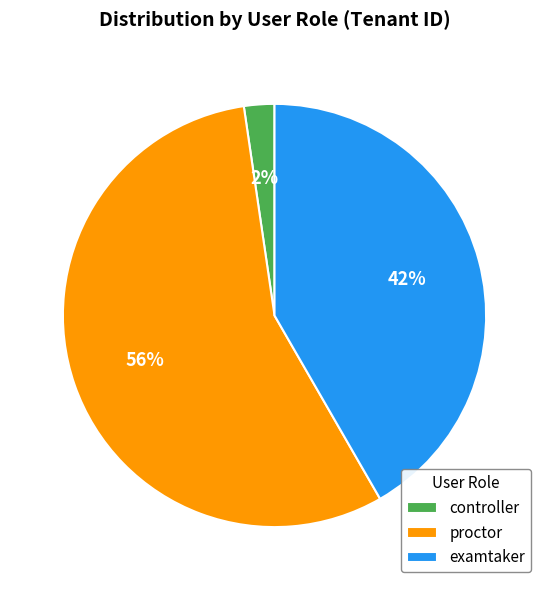

Which category accounts for the majority?

proctor